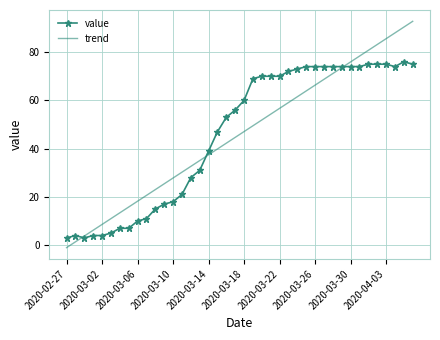

After their last crossing, which series has the higher values: trend or value?

trend